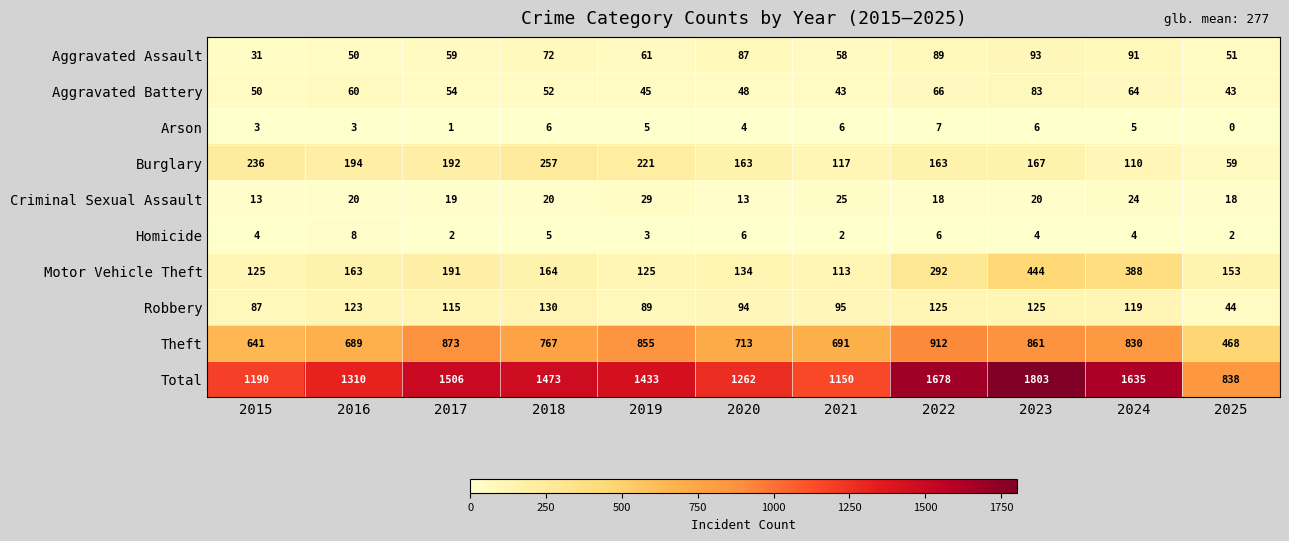

How many data points does each series have?

11